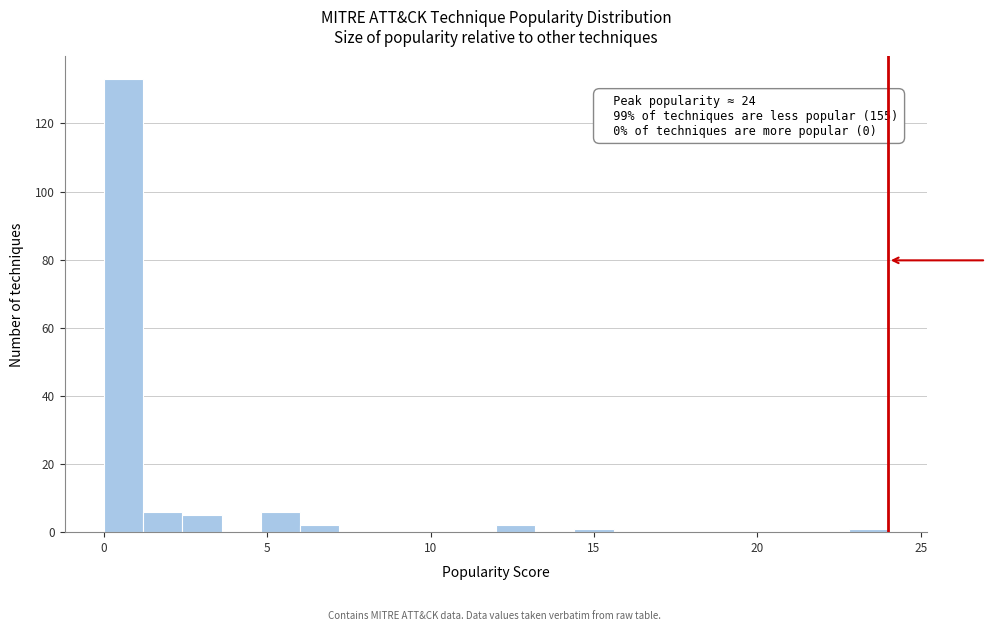

Read against the x-axis, roughly where is the centre of the tallest bar?

0.5